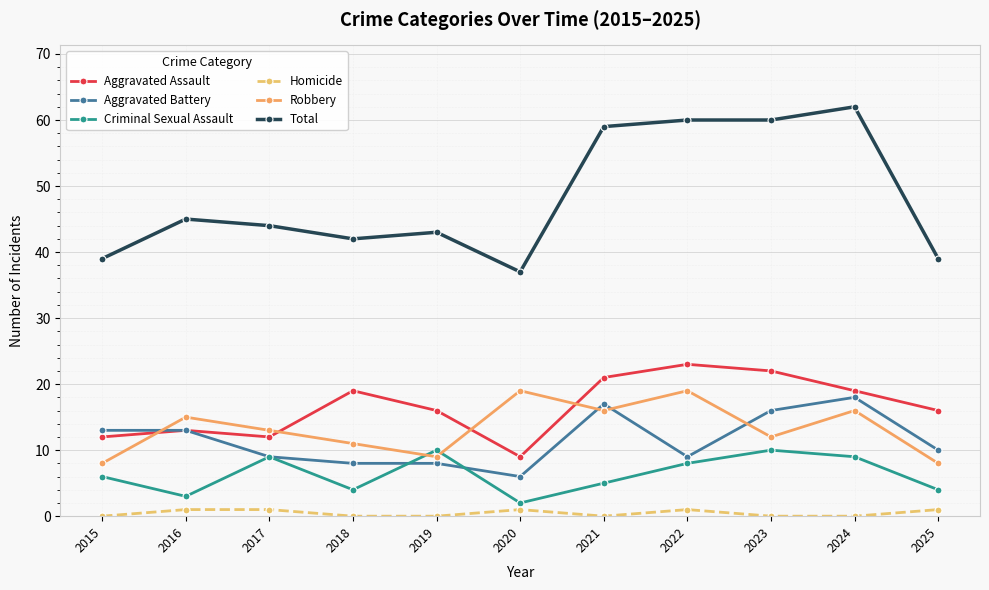

At which category is the sum across all series the highest?

2024